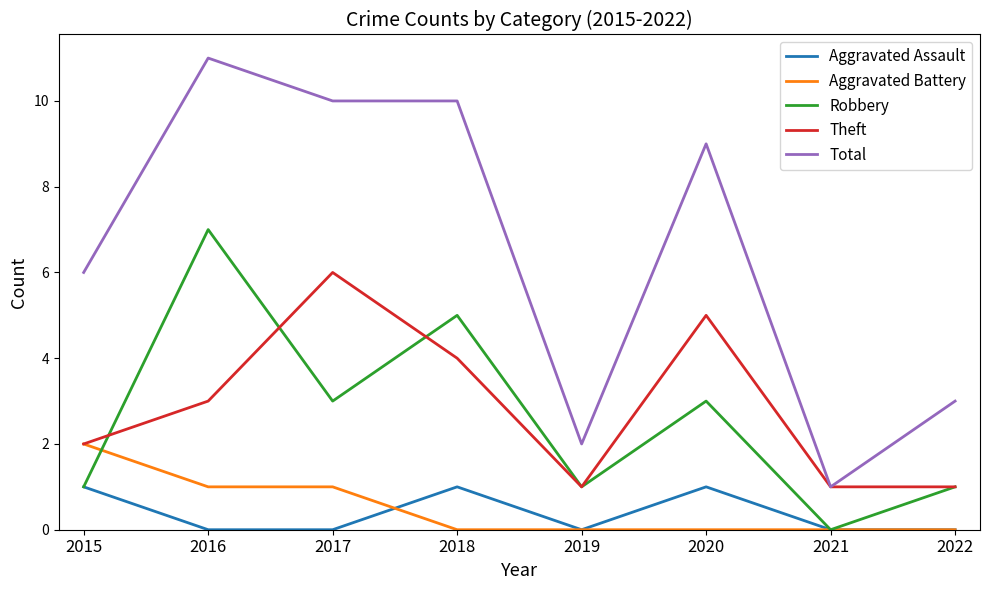

What are all the series names shown in the legend?

Aggravated Assault, Aggravated Battery, Robbery, Theft, Total